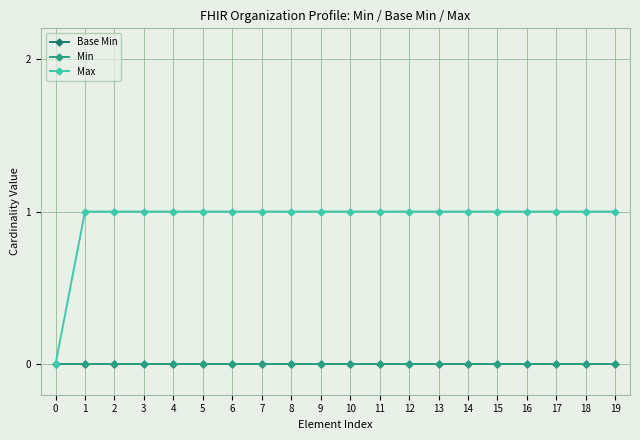

Reading left to right, transcribe all the data shown in this chart.

Base Min: 0	0	0	0	0	0	0	0	0	0	0	0	0	0	0	0	0	0	0	0
Min: 0	0	0	0	0	0	0	0	0	0	0	0	0	0	0	0	0	0	0	0
Max: 0	1	1	1	1	1	1	1	1	1	1	1	1	1	1	1	1	1	1	1